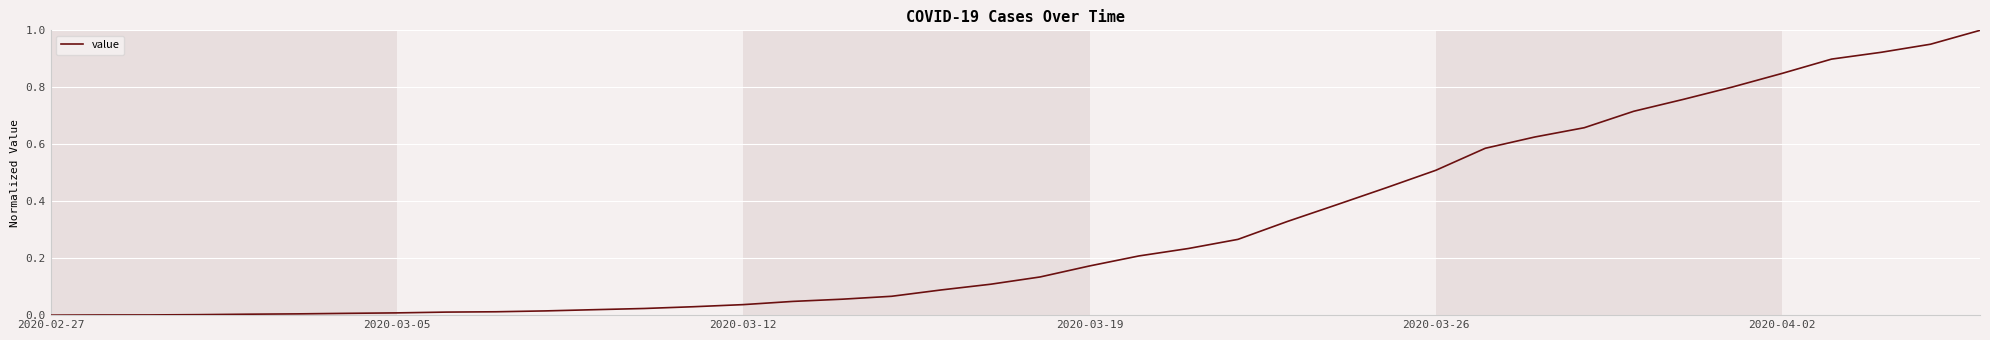

Is this an area chart (filled region under the line)?

No